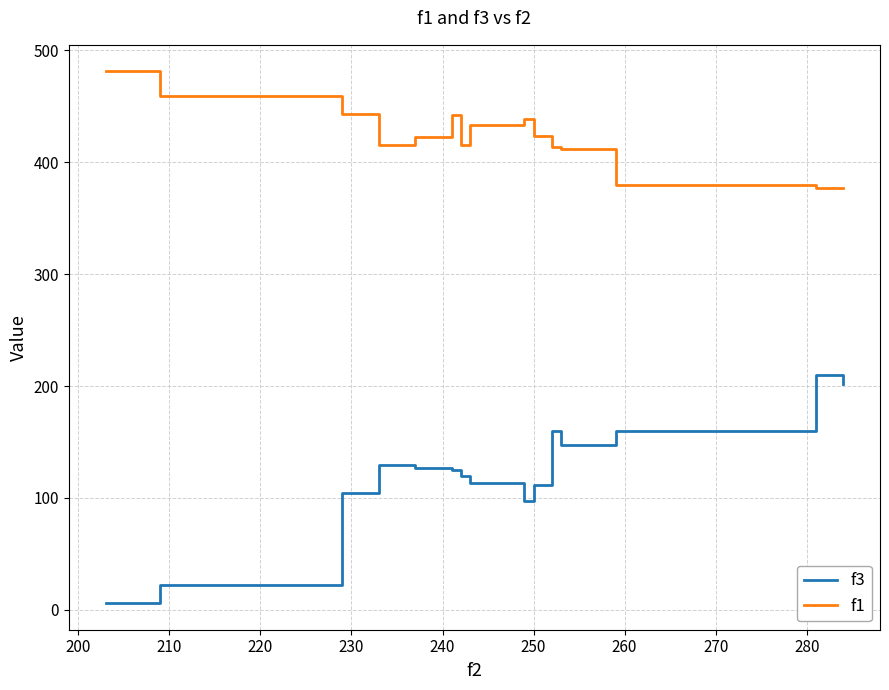

Which series has the largest range (max minus min)?

f3